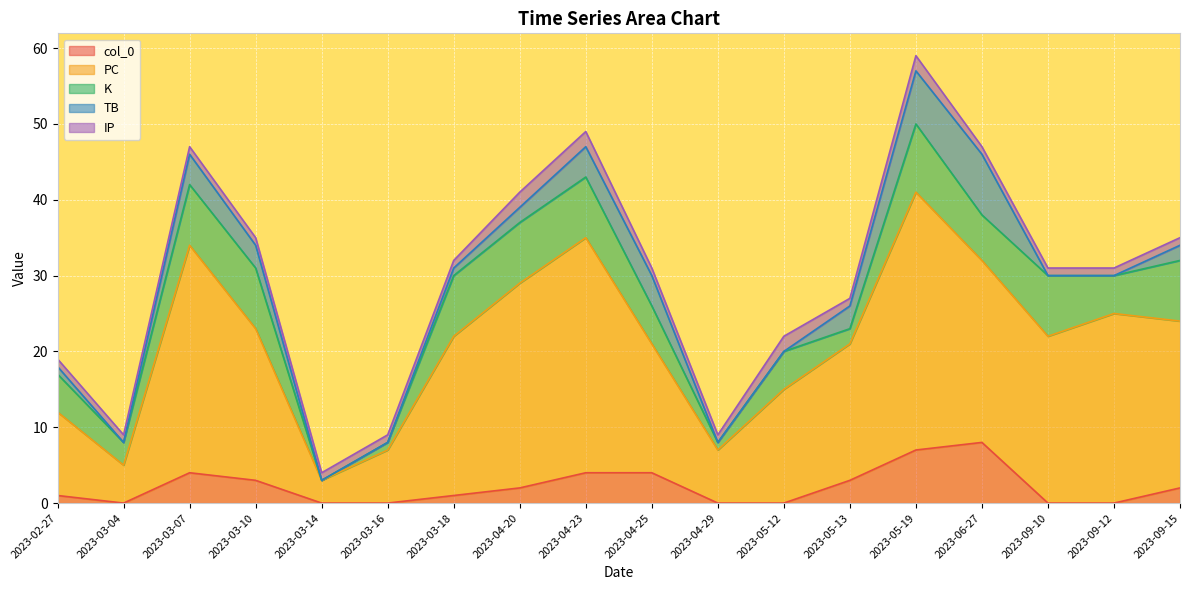

True or false: PC and col_0 intersect in this chart.

False